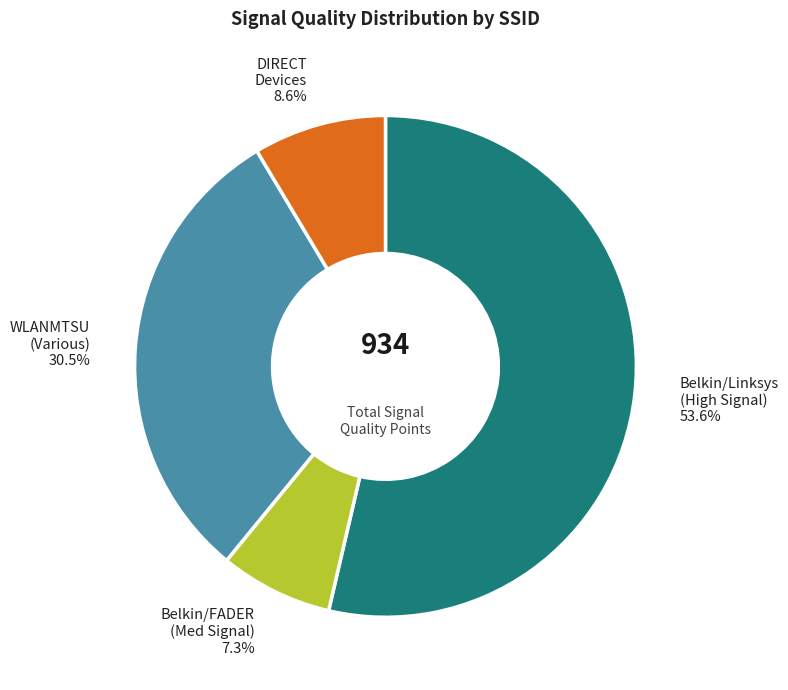

Is there any slice that represents more than half of the pie?

Yes